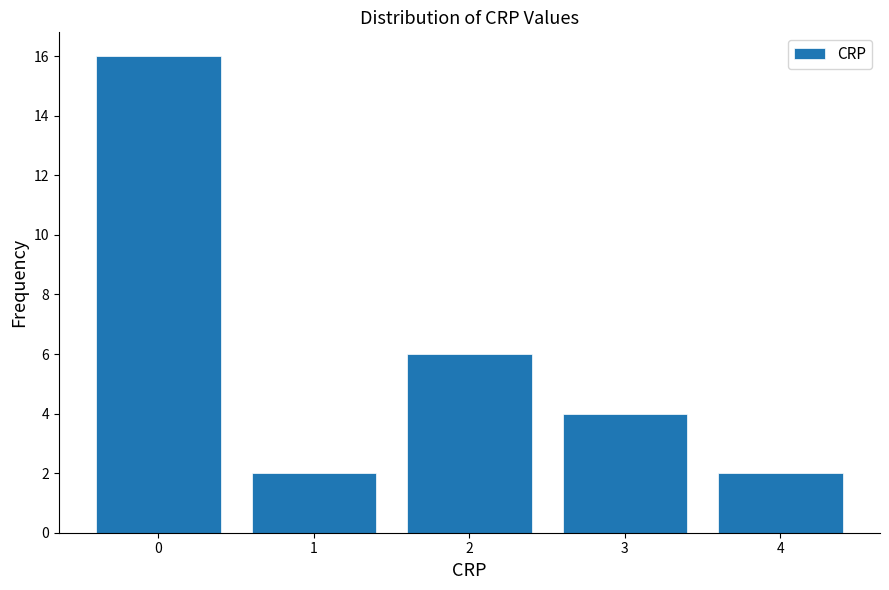

Over which range of the x-axis is the bar tallest?

-0.5 to 0.5